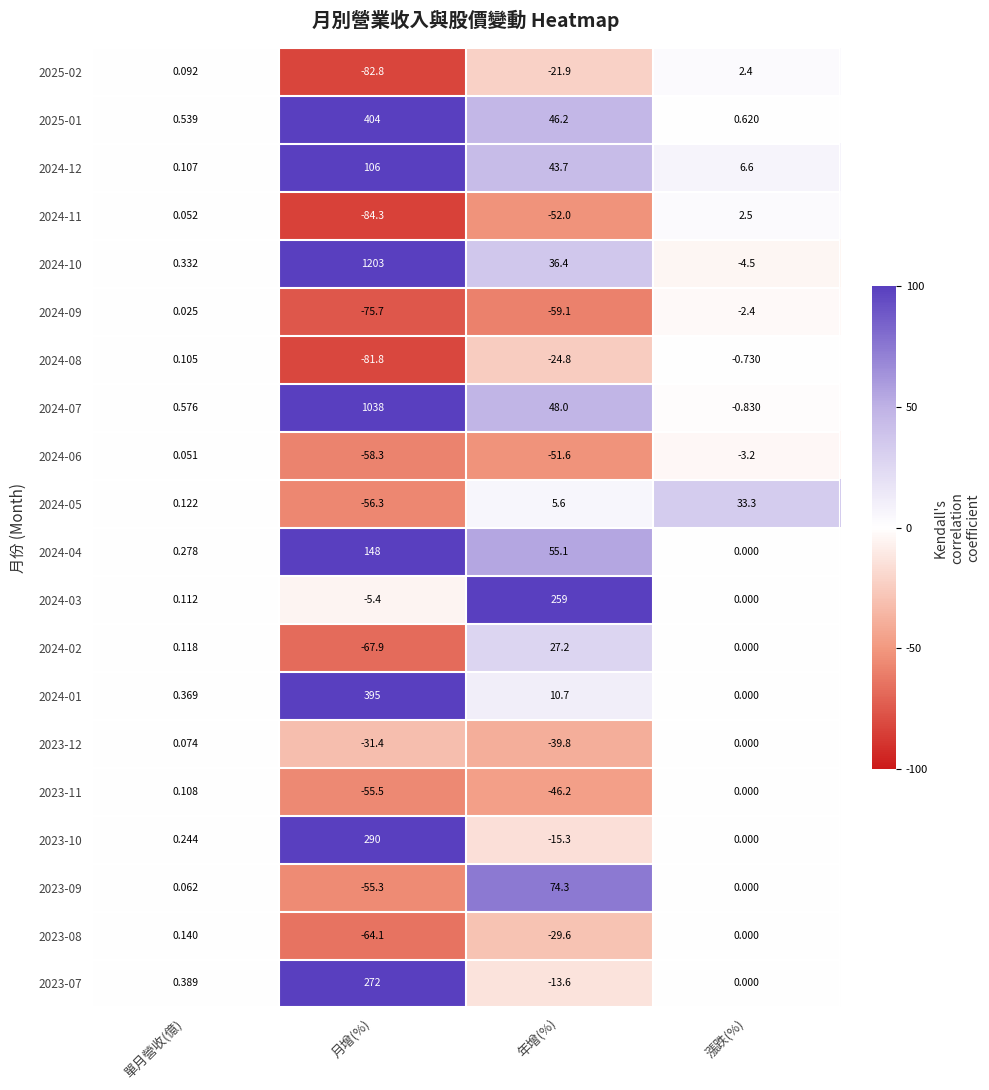

Which series changed the most between 單月營收(億) and 月增(%)?

2024-10